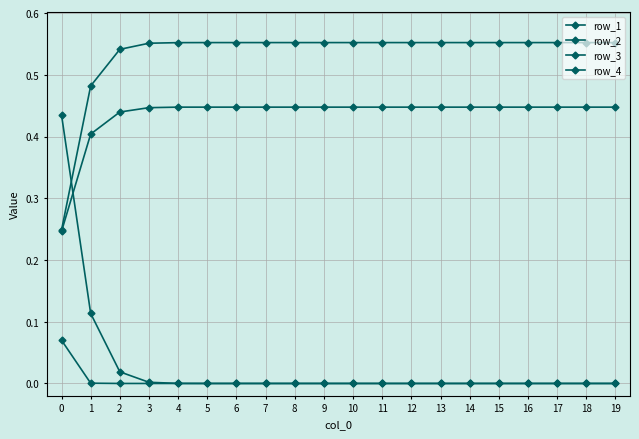

List the labels in order of row_1 value, largest first.

5, 6, 7, 8, 9, 10, 11, 12, 13, 14, 15, 16, 17, 18, 19, 4, 3, 2, 1, 0